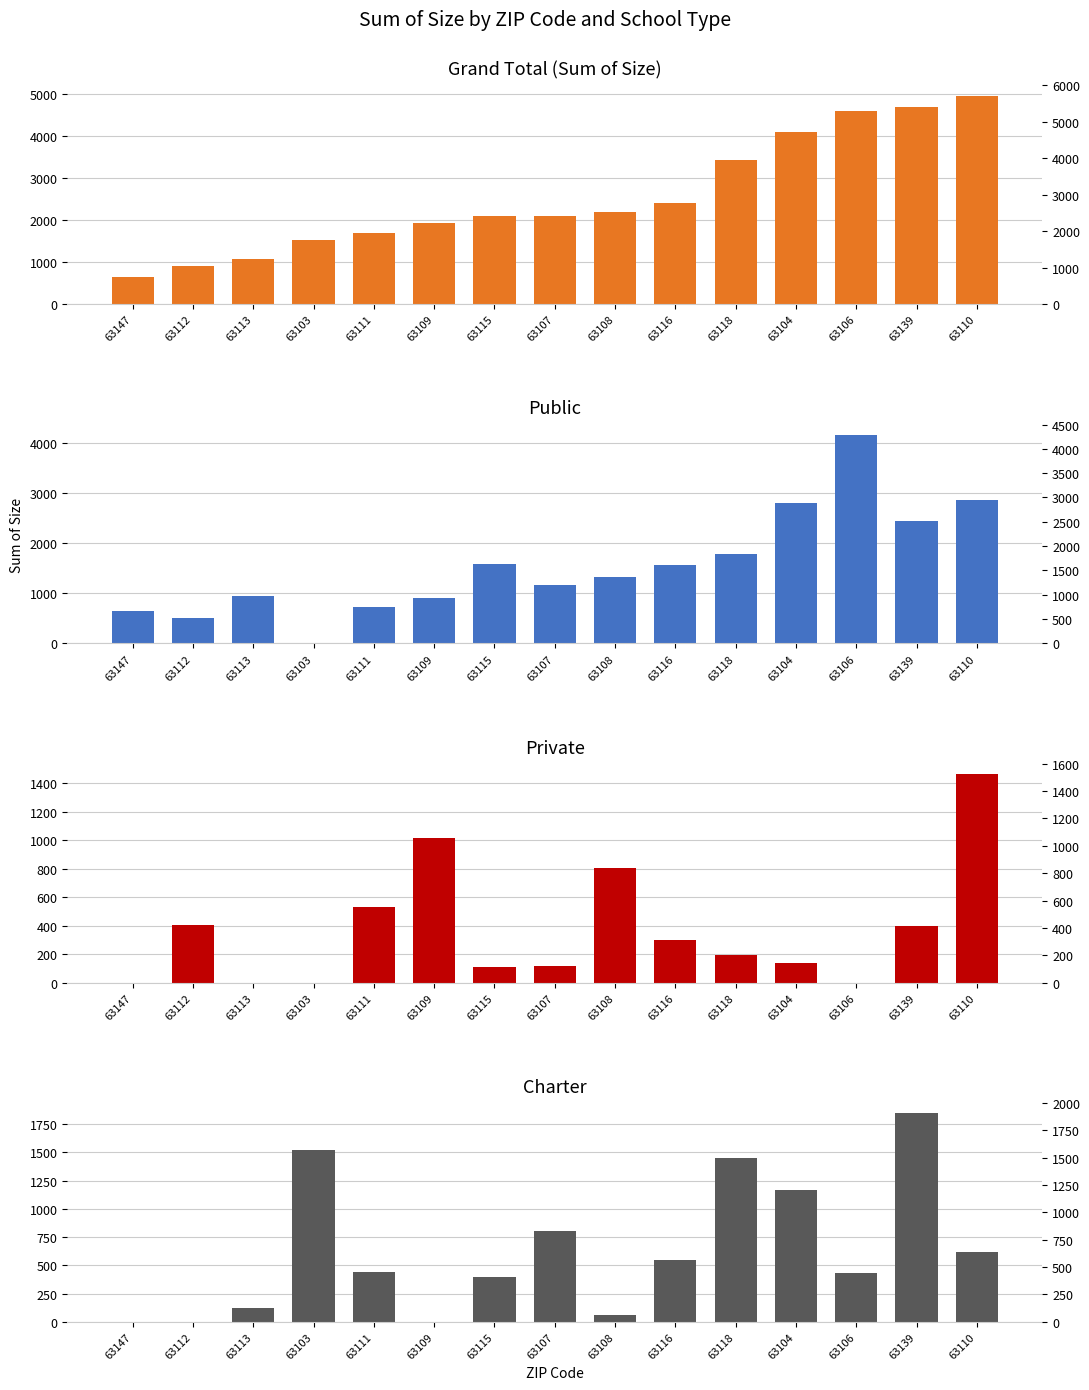

How many values in the Grand Total series exceed 2096?

7